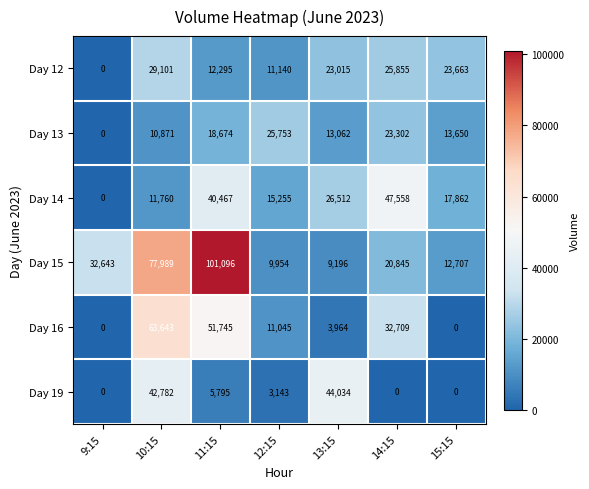

Which series has the widest spread of values?

Day 15